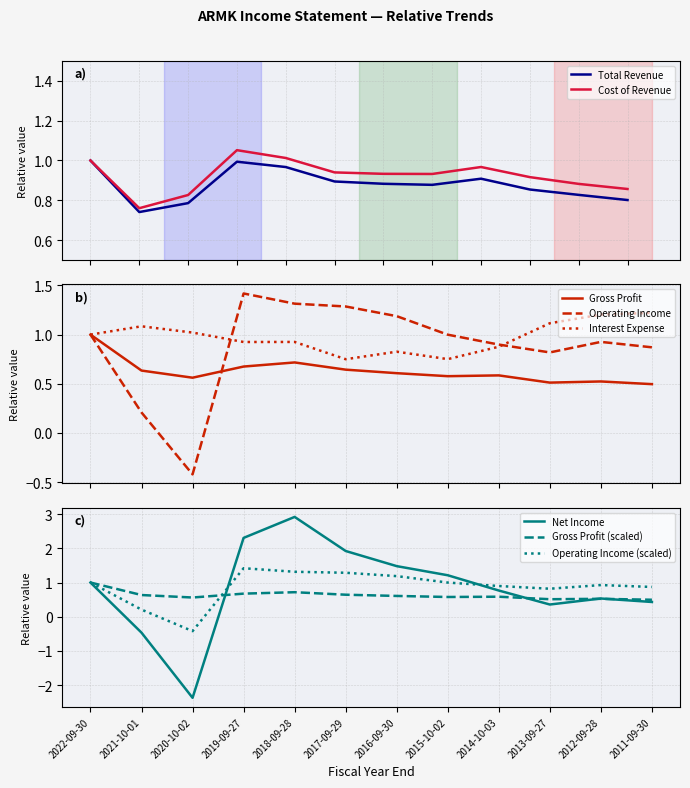

Reading right to left, list all the values displayed in this chart.

Total Revenue: 0.8	0.8	0.9	0.9	0.9	0.9	0.9	1.0	1.0	0.8	0.7	1.0
Cost of Revenue: 0.9	0.9	0.9	1.0	0.9	0.9	0.9	1.0	1.1	0.8	0.8	1.0
Gross Profit: 0.5	0.5	0.5	0.6	0.6	0.6	0.6	0.7	0.7	0.6	0.6	1.0
Operating Income or Loss: 0.9	0.9	0.8	0.9	1.0	1.2	1.3	1.3	1.4	-0.4	0.2	1.0
Net Income: 0.4	0.5	0.4	0.8	1.2	1.5	1.9	2.9	2.3	-2.4	-0.5	1.0
Interest Expense: 1.2	1.2	1.1	0.9	0.8	0.8	0.7	0.9	0.9	1.0	1.1	1.0